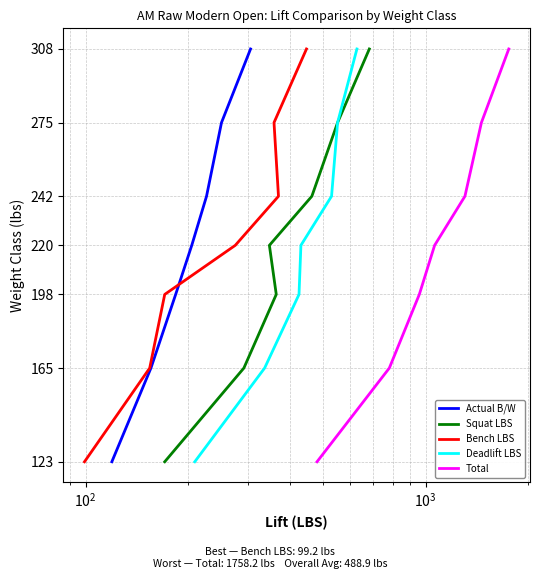

What is the minimum value for Actual B/W?

123